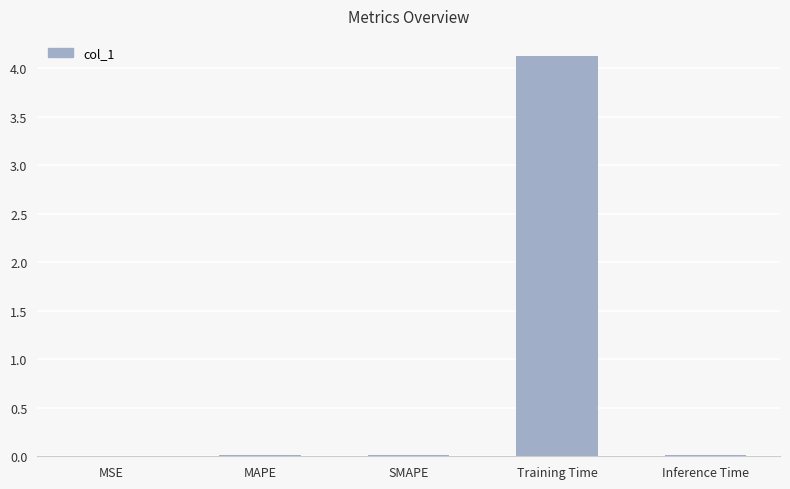

At which category does the chart reach its peak across all series?

Training Time